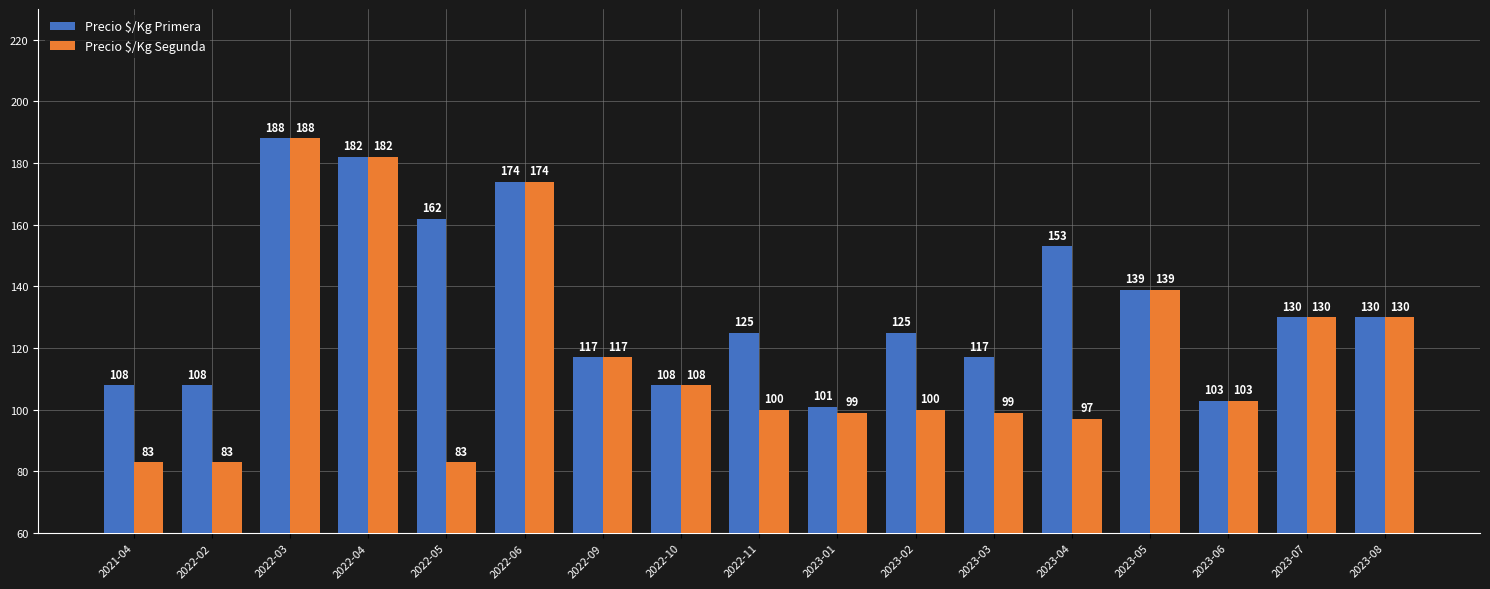

Which series changed the most between 2022-02 and 2023-08?

Precio $/Kg Segunda